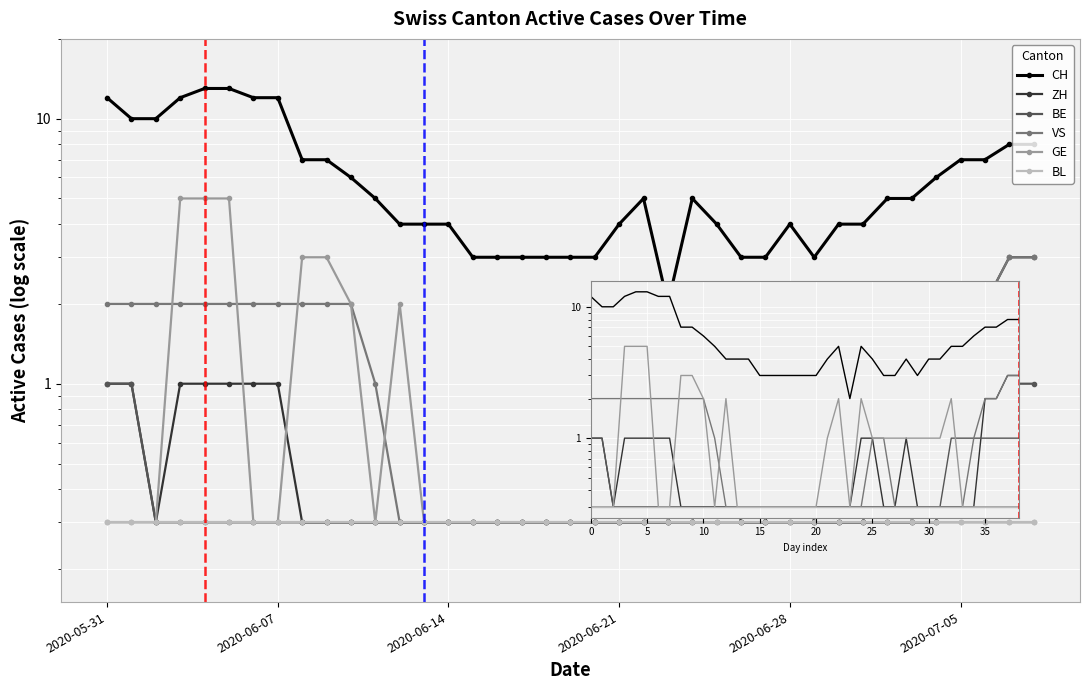

What is the lowest value of the BE series?

0.3